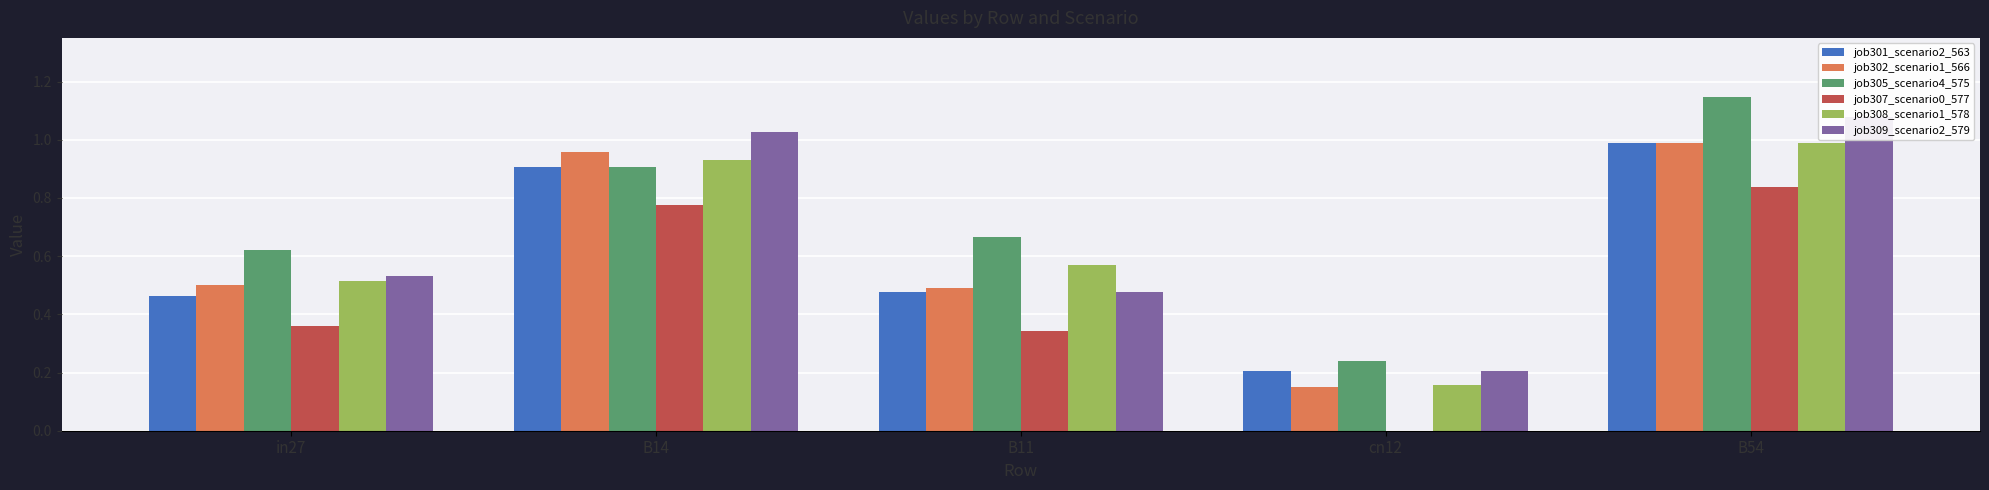

True or false: job307_scenario0_577 has a value of 0.8 at B54.

True